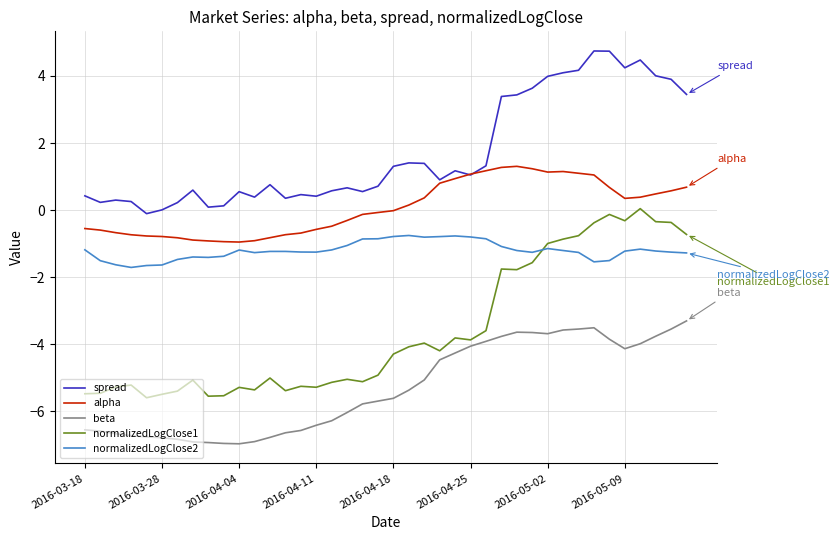

Rank the series by their average value, from lowest to highest.

beta, normalizedLogClose1, normalizedLogClose2, alpha, spread